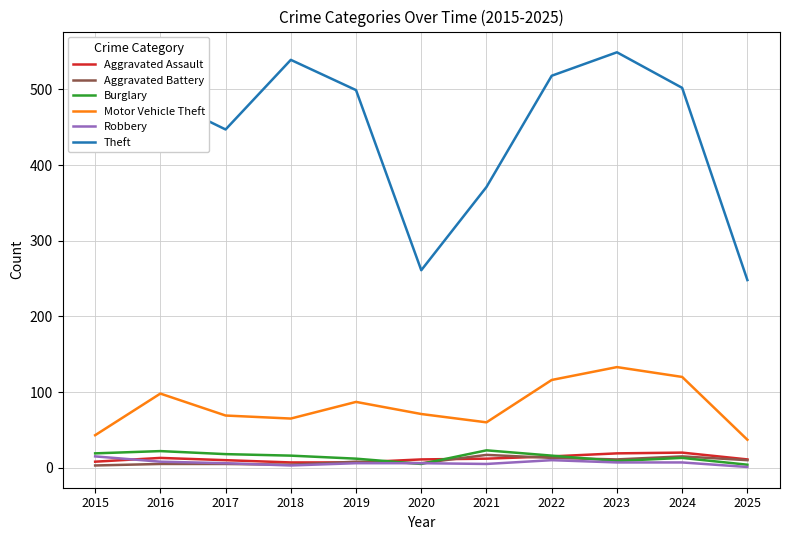

True or false: Theft has a value of 502 at 2024.

True